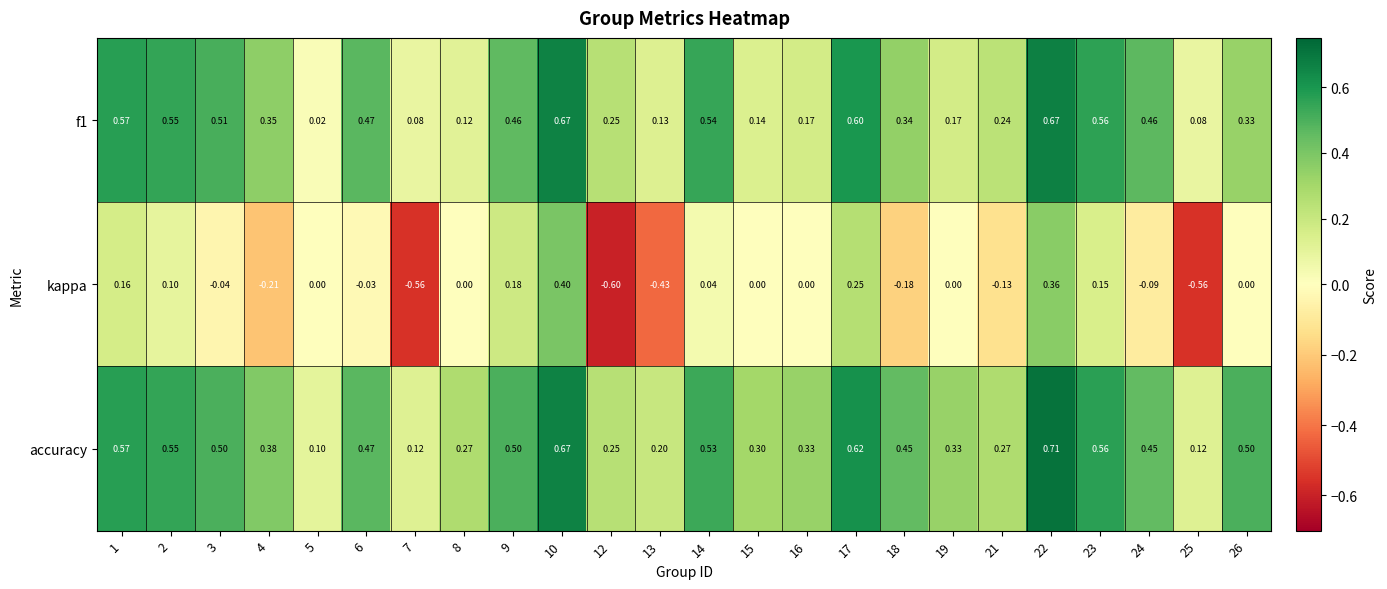

At which category does the chart reach its minimum across all series?

12